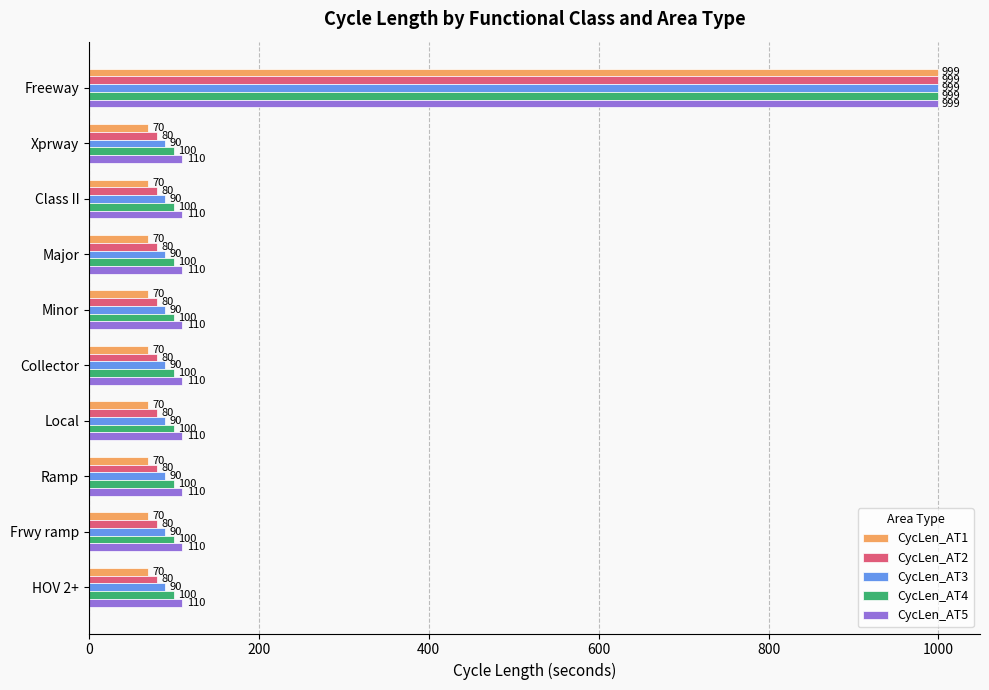

Count the number of categories in the chart.

10